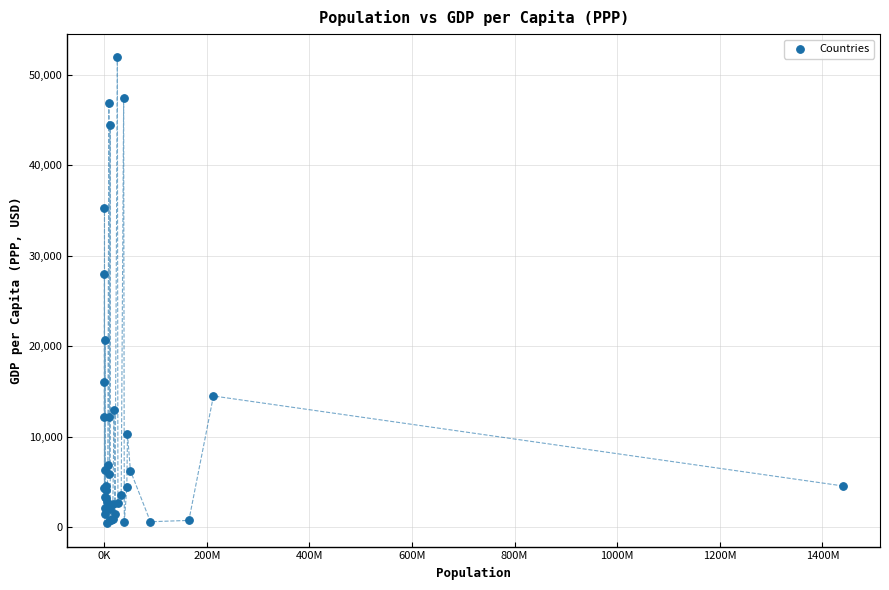

What Y value in the scatter plot is closest to 26173?

28000